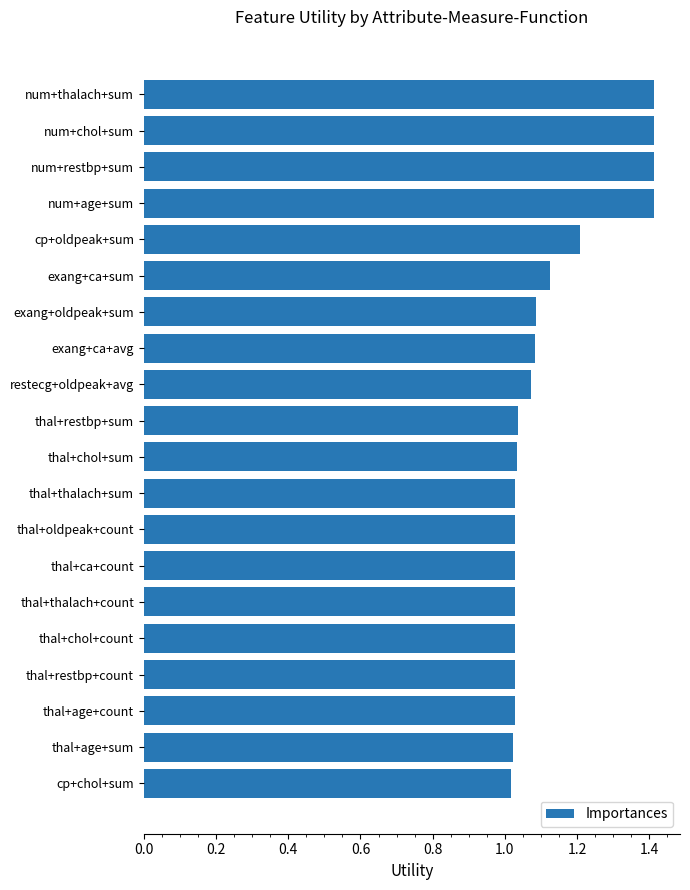

True or false: the data shows 0.7 at thal+oldpeak+count.

False